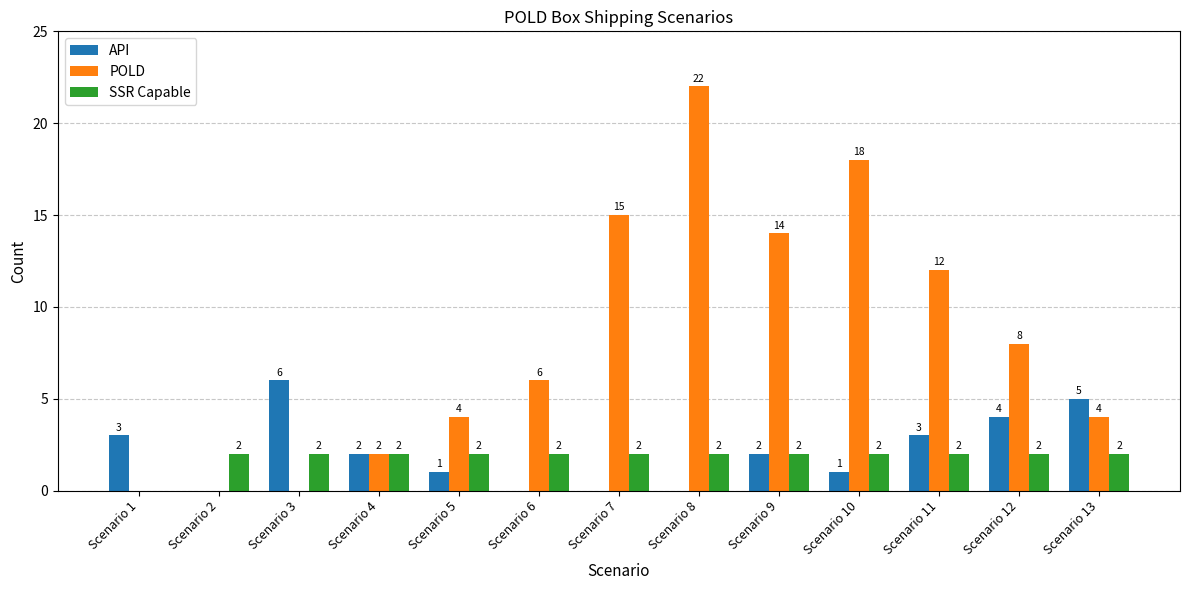

What are all the series names shown in the legend?

API, POLD, SSR Capable